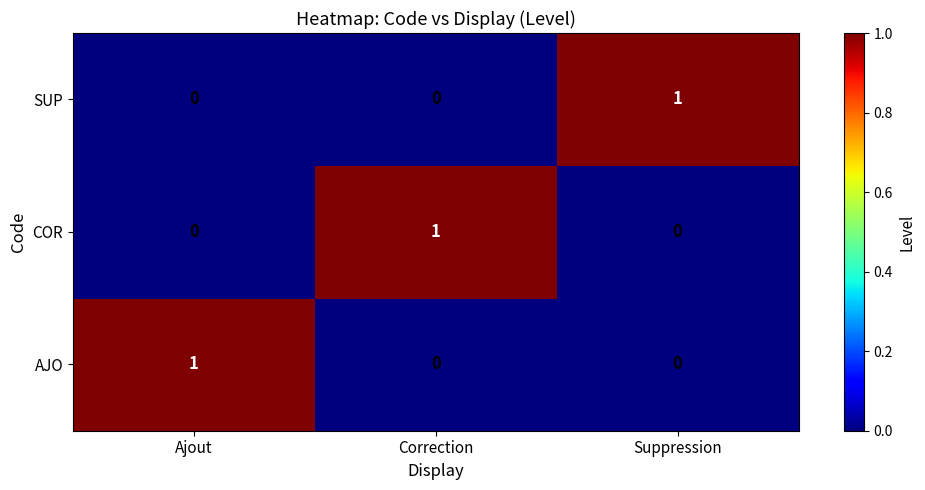

Which category has the highest value in the SUP series?

Suppression